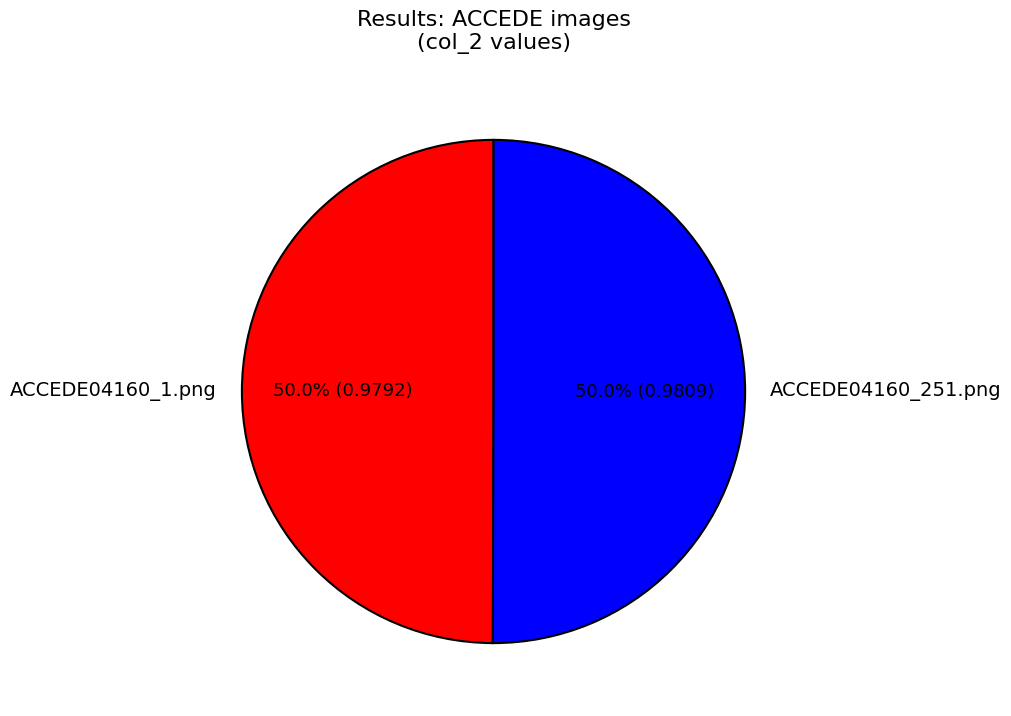

The ACCEDE04160_1.png slice represents 50% of the pie. True or false?

True